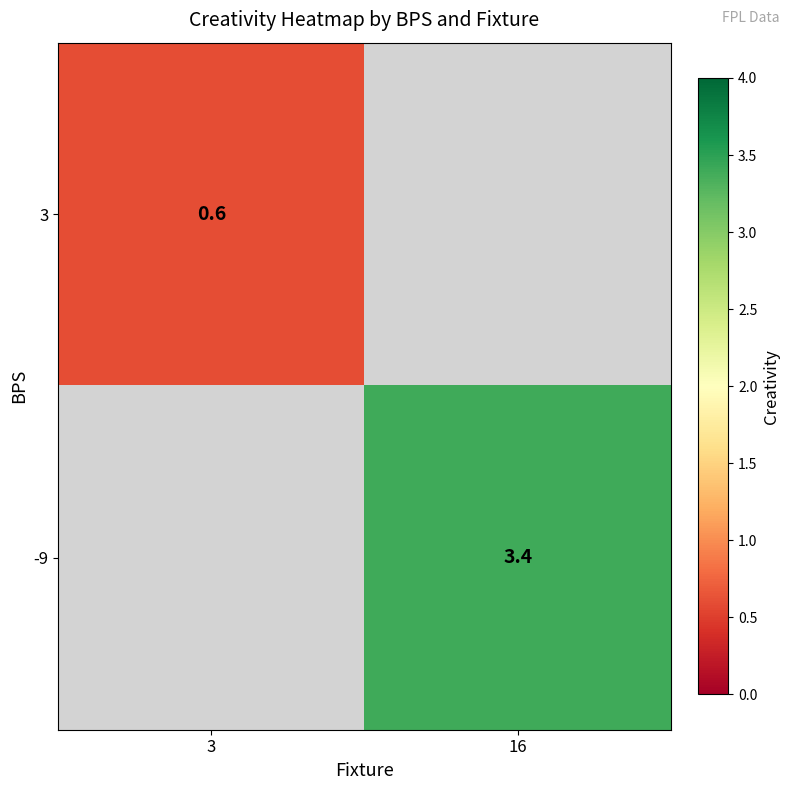

Is it true that -9 equals 1.1 at 16?

False